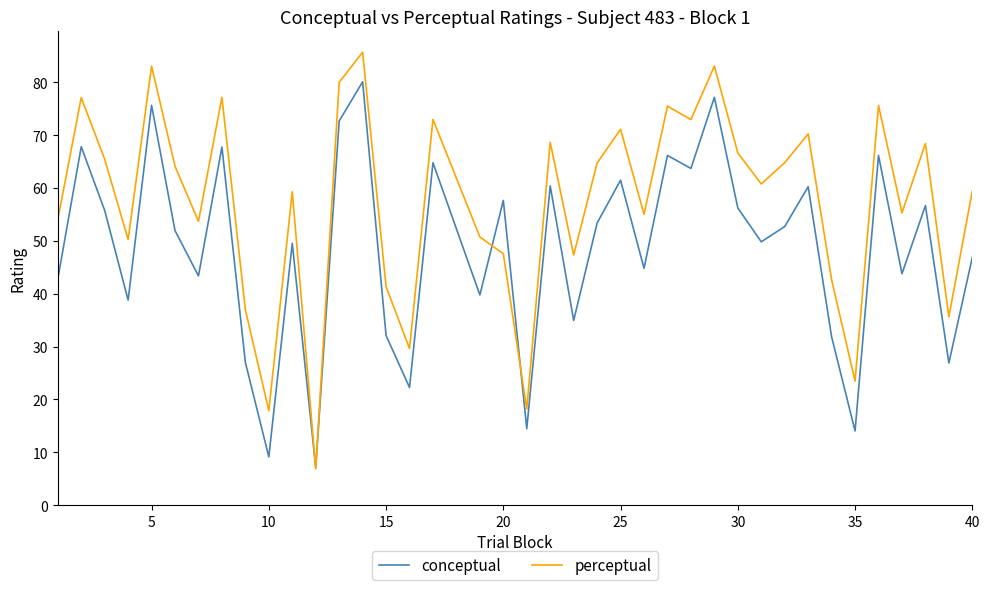

Rank the series by their average value, from lowest to highest.

conceptual, perceptual